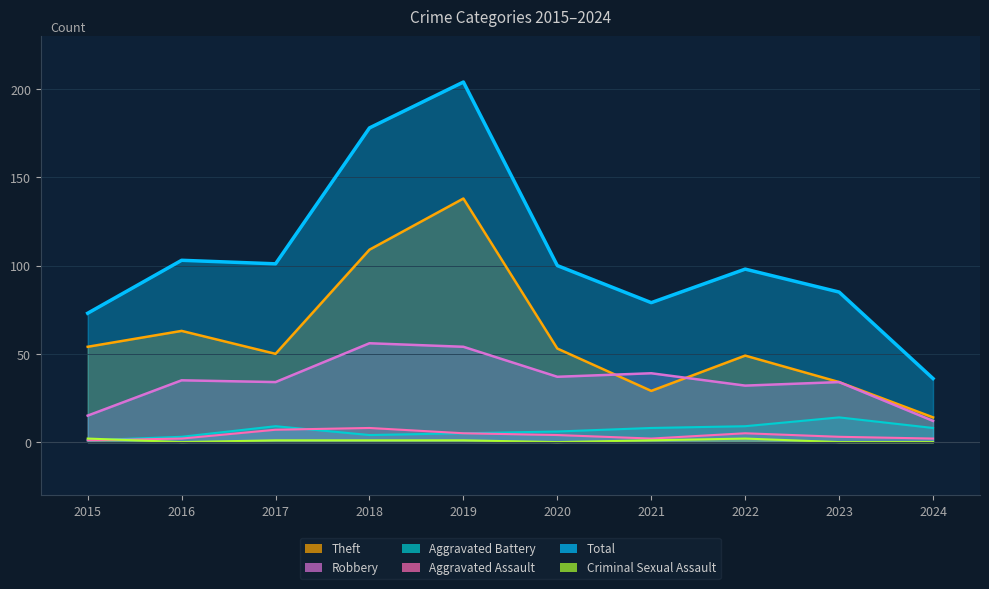

Which has a higher value, 2015 or 2024?

2015